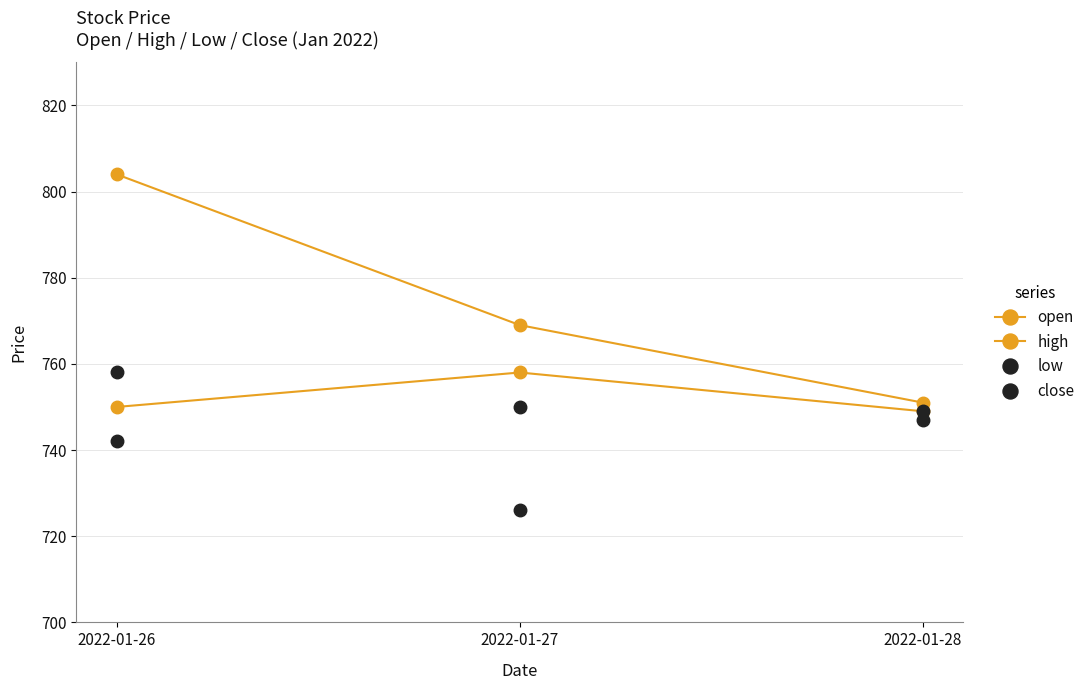

Which series has the widest spread of values?

high